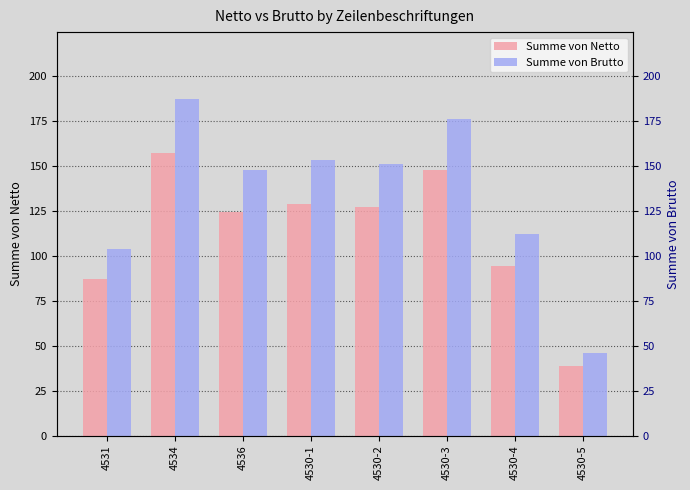

Reading right to left, what are all the values shown in this chart?

Summe von Netto: 4530-5=38.5	4530-4=94.0	4530-3=147.6	4530-2=126.7	4530-1=128.6	4536=124.0	4534=156.9	4531=87.2
Summe von Brutto: 4530-5=45.8	4530-4=111.8	4530-3=175.6	4530-2=150.8	4530-1=153.0	4536=147.6	4534=186.8	4531=103.7